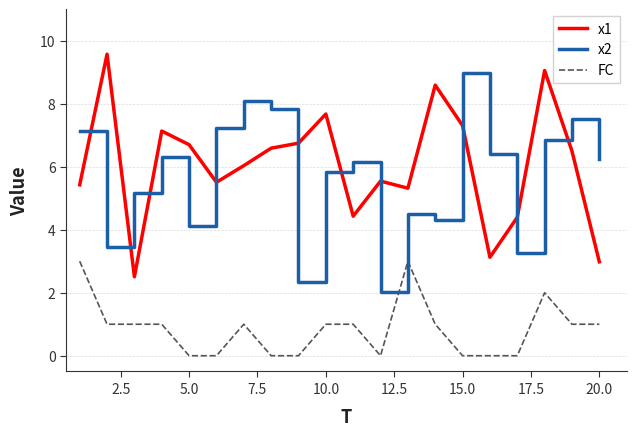

What is the minimum value for x1?

2.5